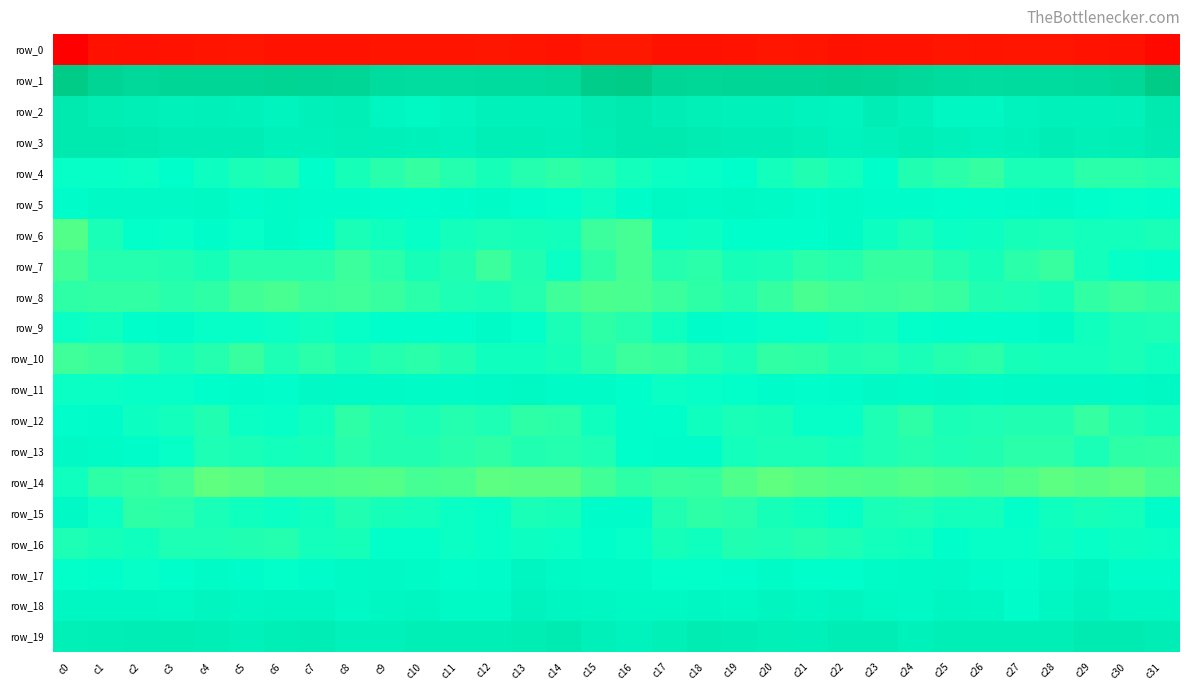

At which label does row_13 reach its peak?

c0